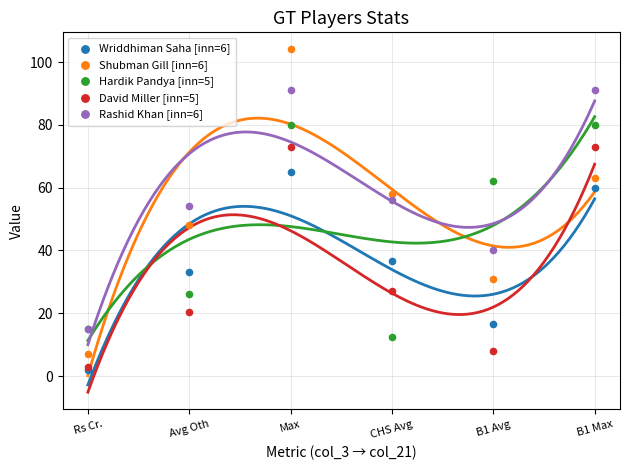

Which series reaches the minimum Y coordinate?

Wriddhiman Saha [inn=6]